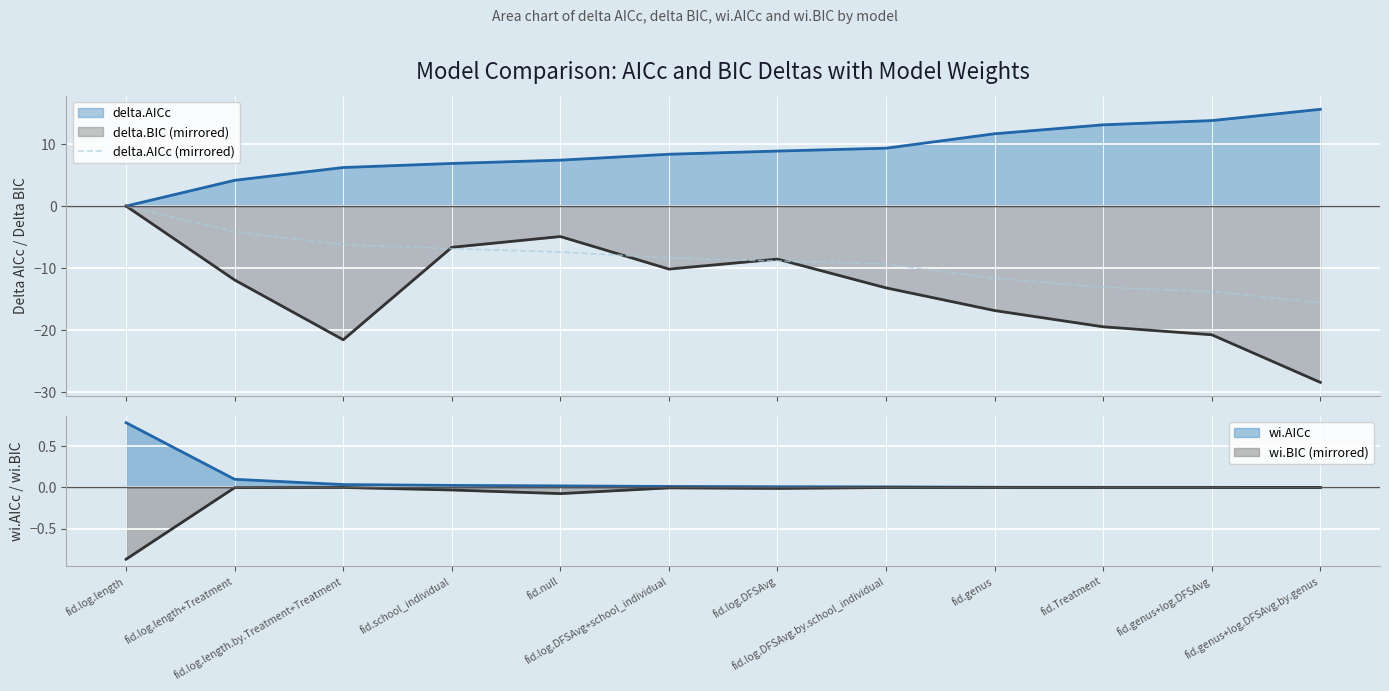

True or false: the data has more than 0 interior local peaks.

False